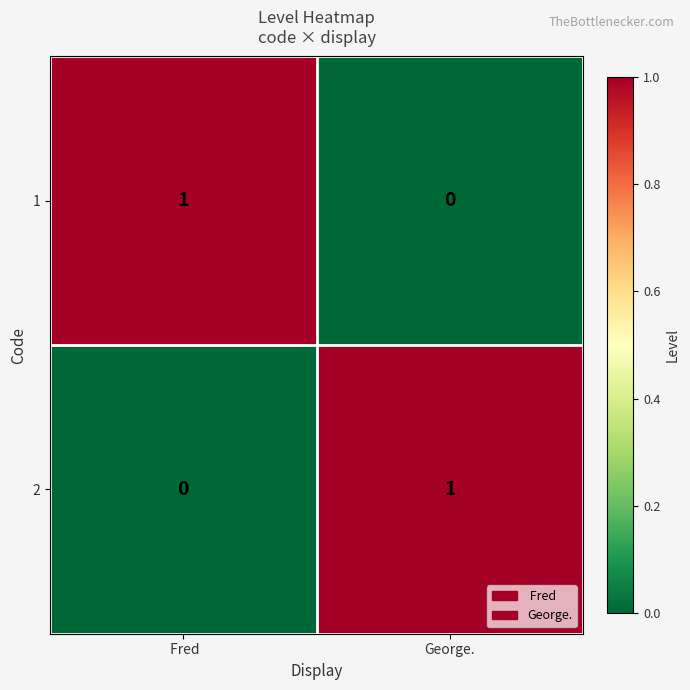

Reading left to right, extract all data points from this chart.

1:  Fred=1	George.=0
2:  Fred=0	George.=1